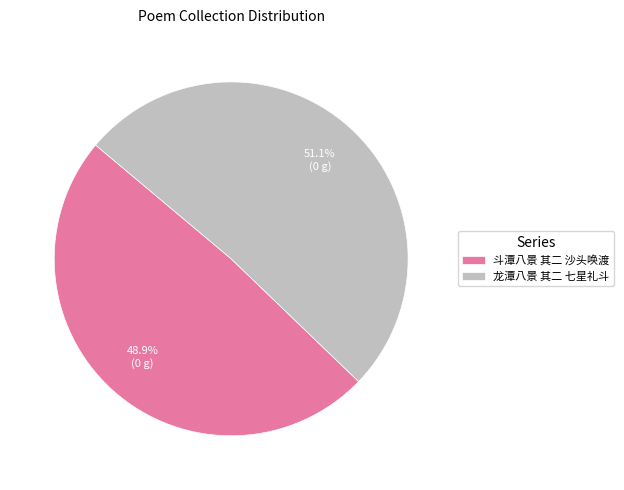

Which category has the smallest portion of the pie?

斗潭八景 其二 沙头唤渡